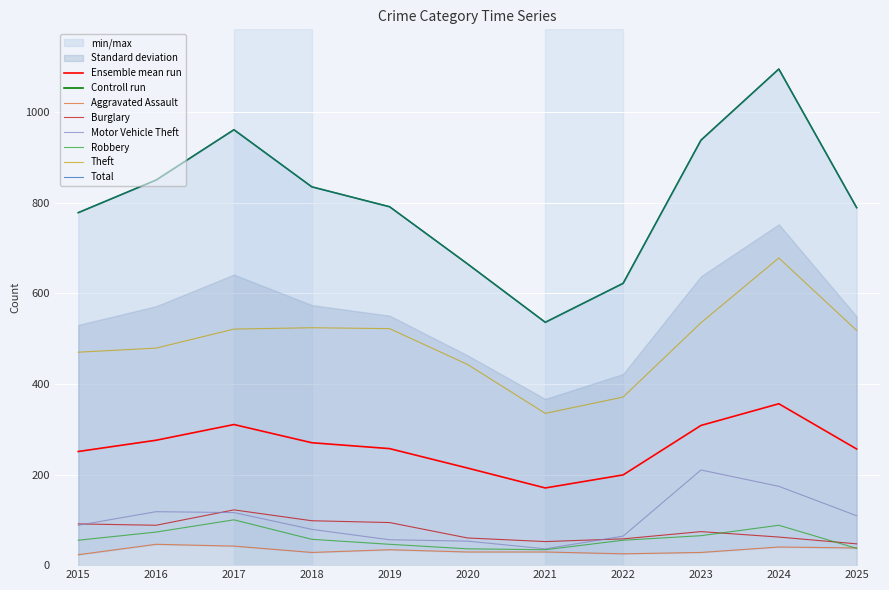

What is the average value of the Robbery series?

58.7